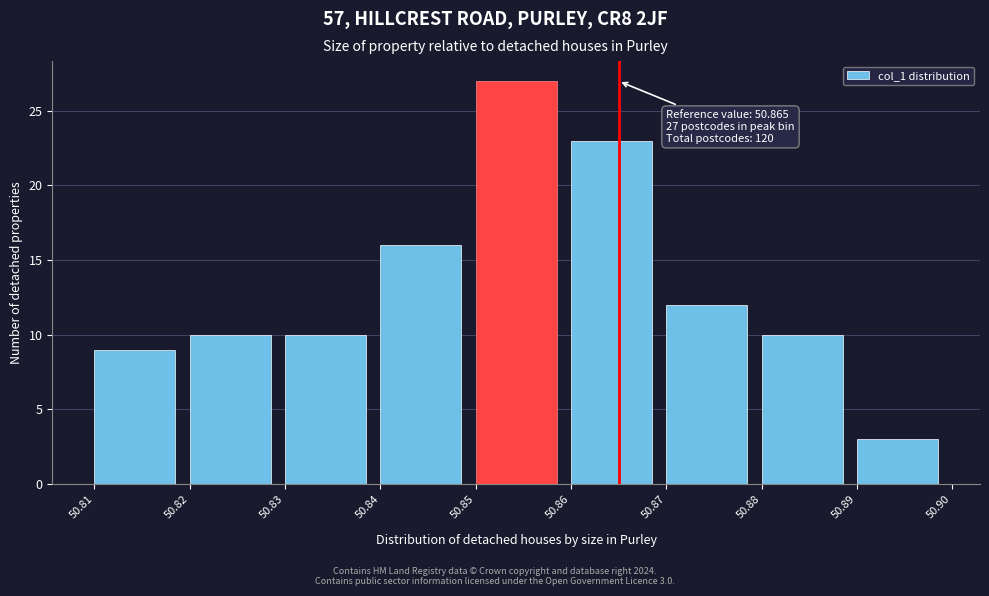

Over which range of the x-axis is the bar tallest?

50.85 to 50.86